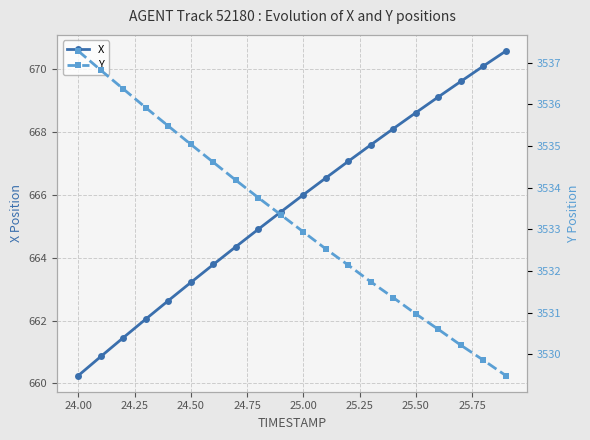

True or false: X has more than 0 points higher than both neighbors.

False